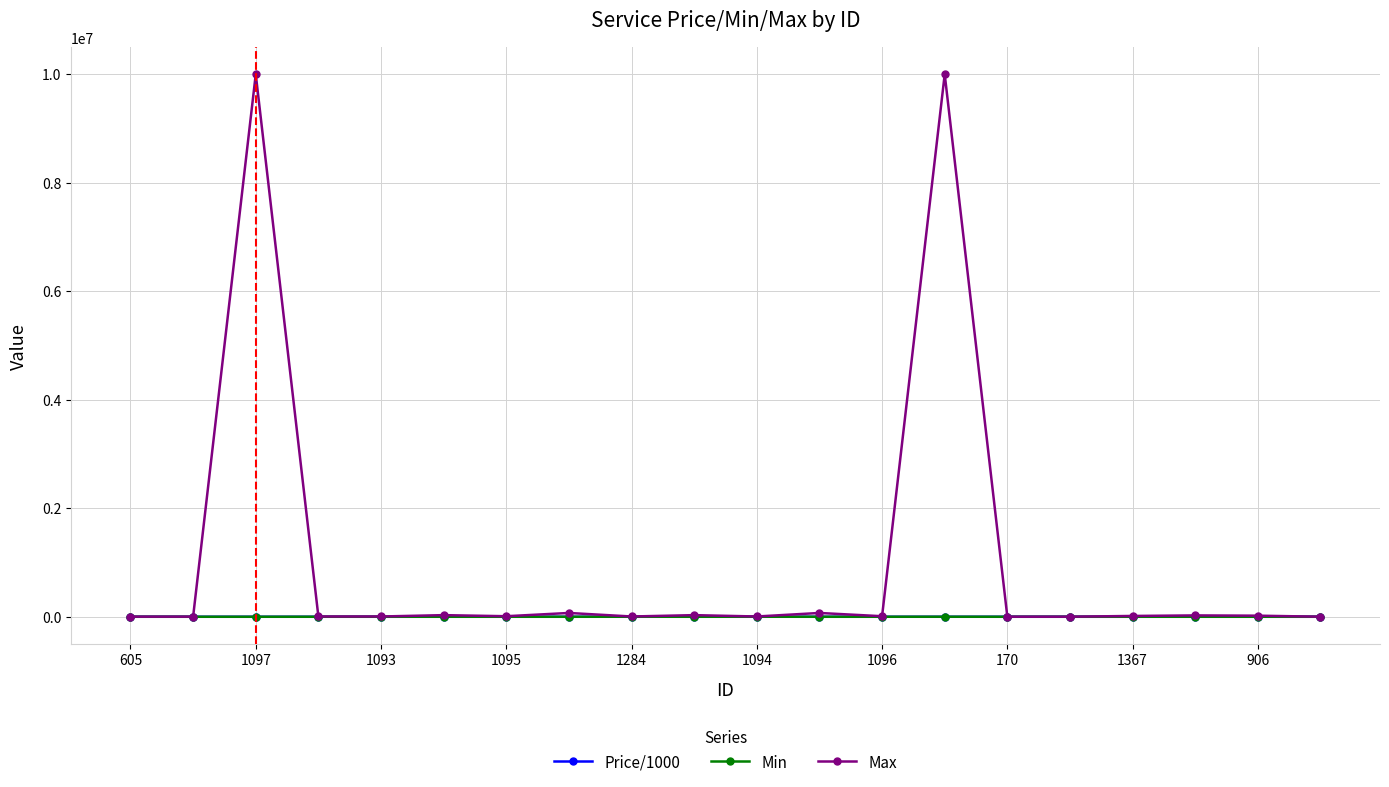

True or false: Price/1000 has more than 1 points higher than both neighbors.

True